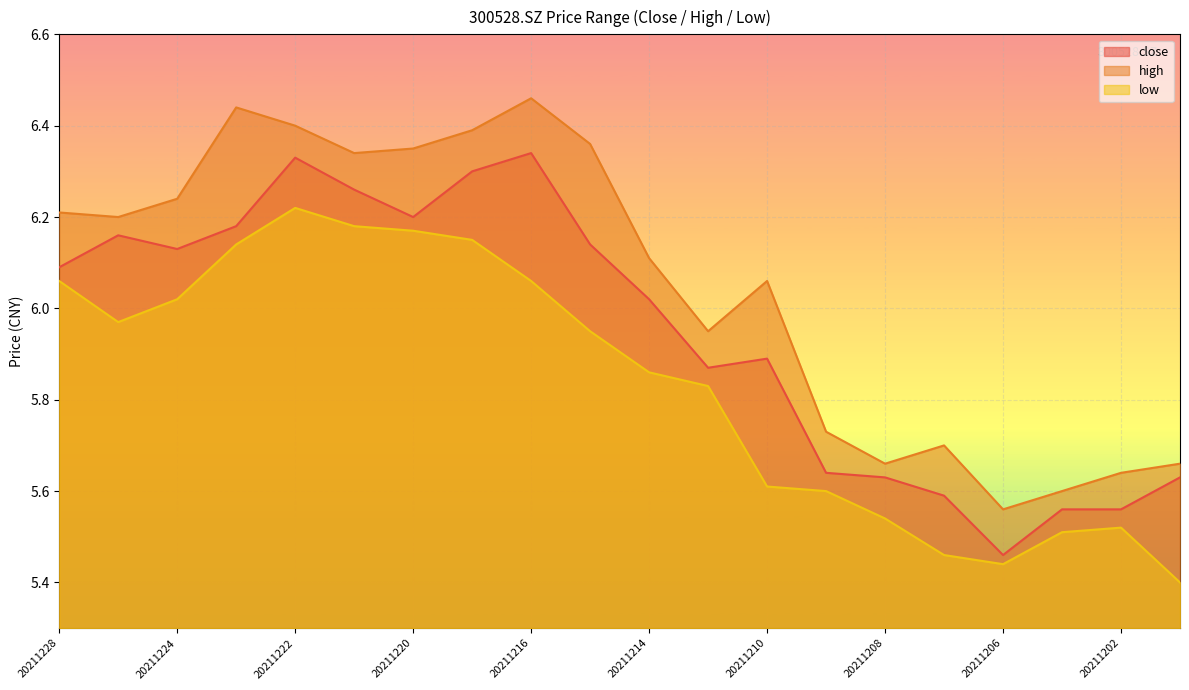

What is the difference between the highest and lowest values at 20211203?

0.1